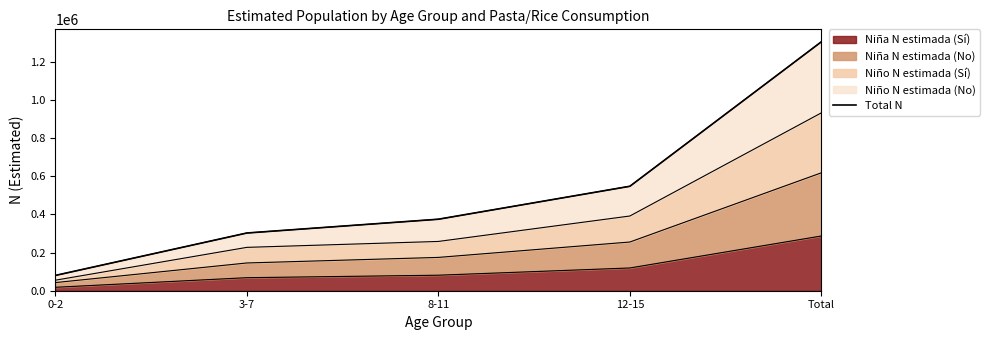

What is the sum of all values?

2610064